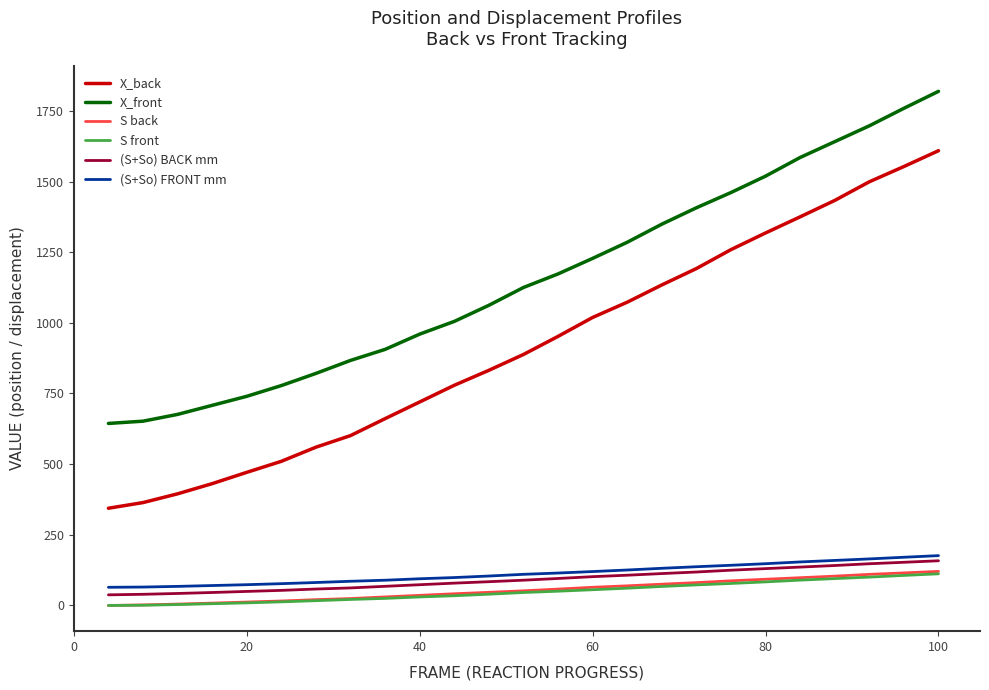

What are all the series names shown in the legend?

X_back, X_front, S back, S front, (S+So) BACK mm, (S+So) FRONT mm